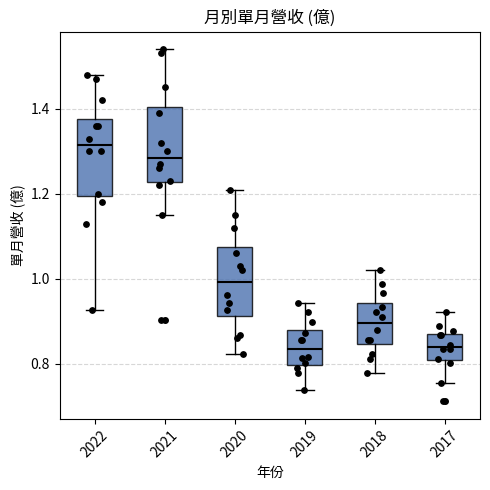

Which box has the highest median line?

2022